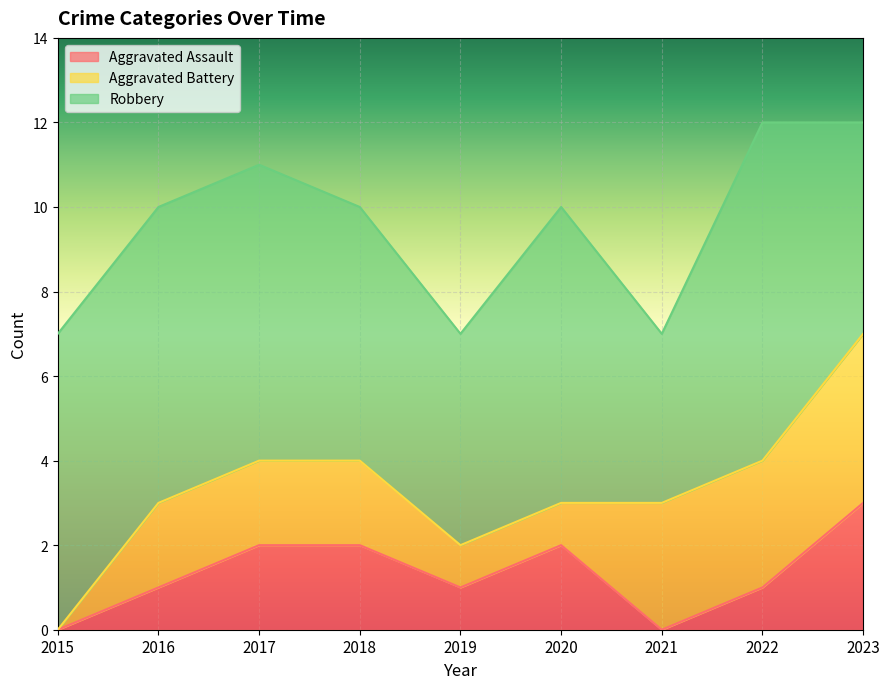

At which label does Robbery first exceed 7?

2022